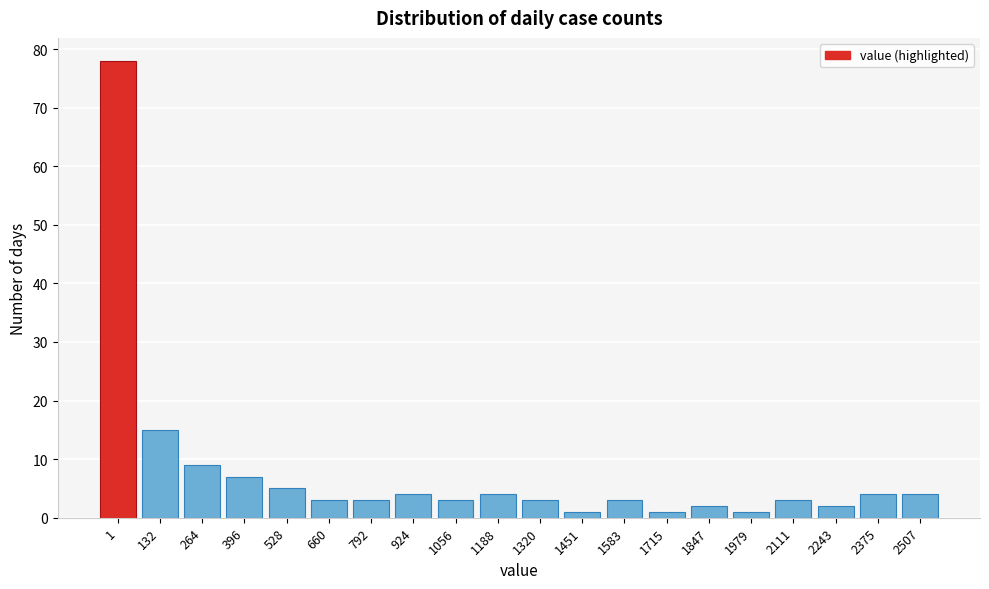

Reading right to left, transcribe all the data shown in this chart.

4	4	2	3	1	2	1	3	1	3	4	3	4	3	3	5	7	9	15	78